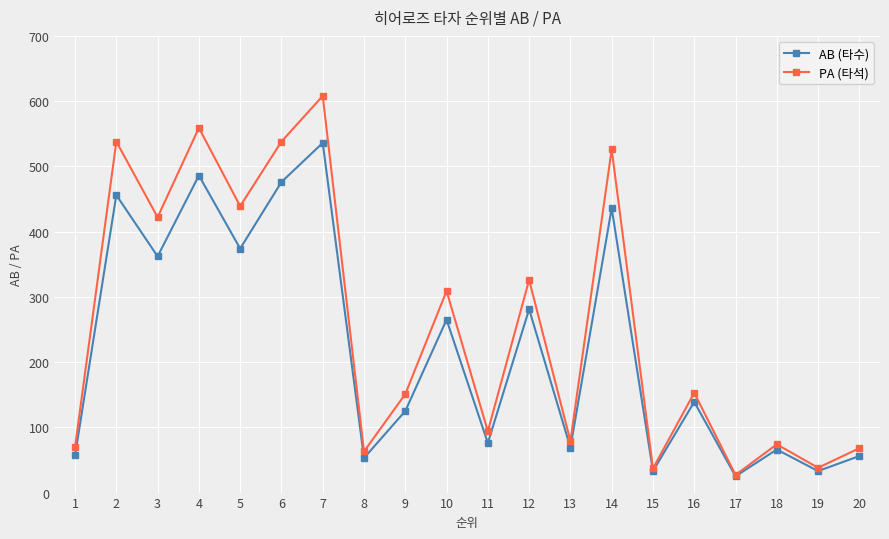

Is the value of AB (타수) at 15 greater than the value of PA (타석) at 14?

No